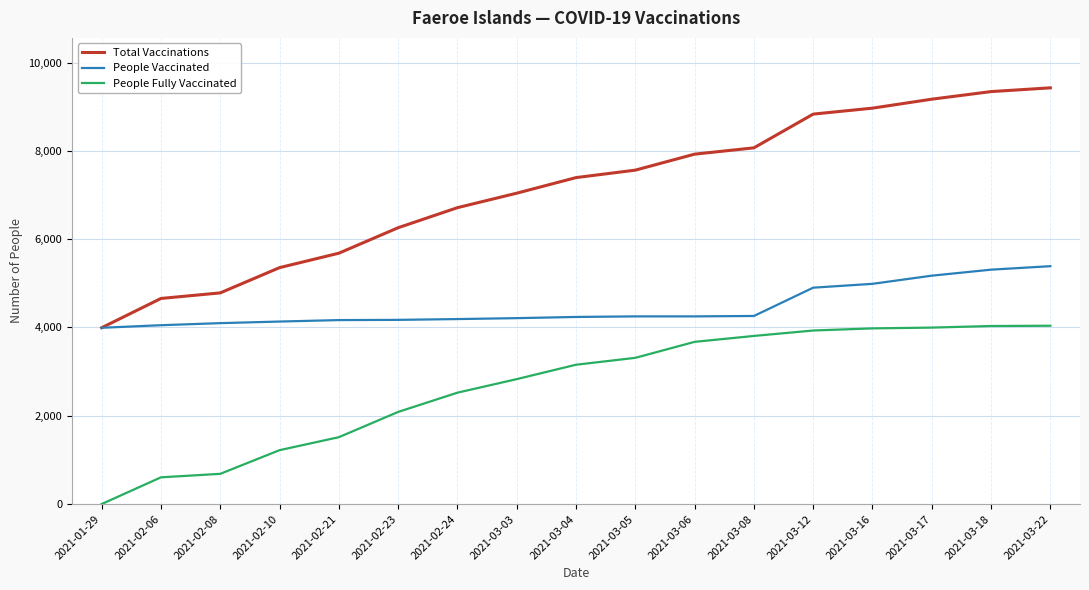

What is the lowest value of the People Fully Vaccinated series?

1